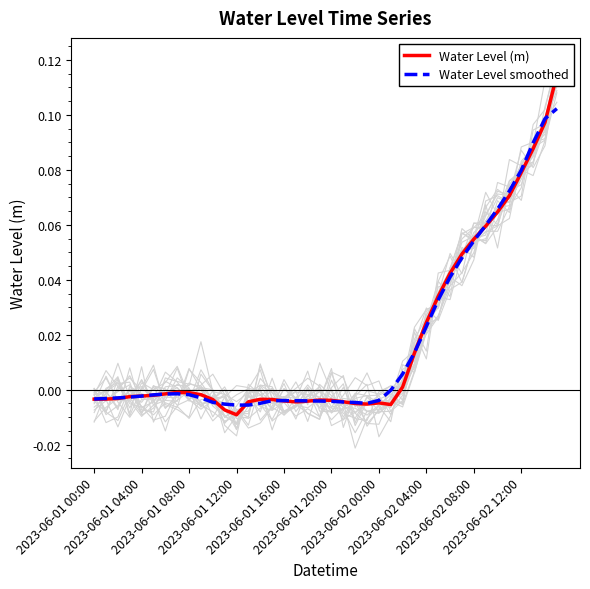

What is the sum of the Water Level (m) values at 2023-06-01 08:00 and 2023-06-02 08:00?

0.1